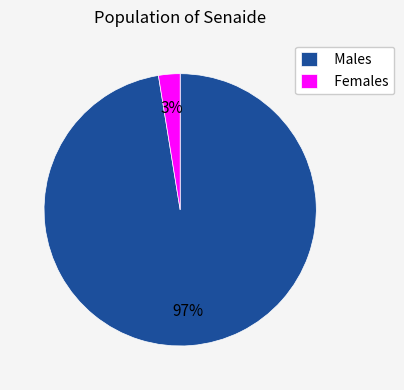

To the nearest percent, what percentage of the pie is Males?

97%